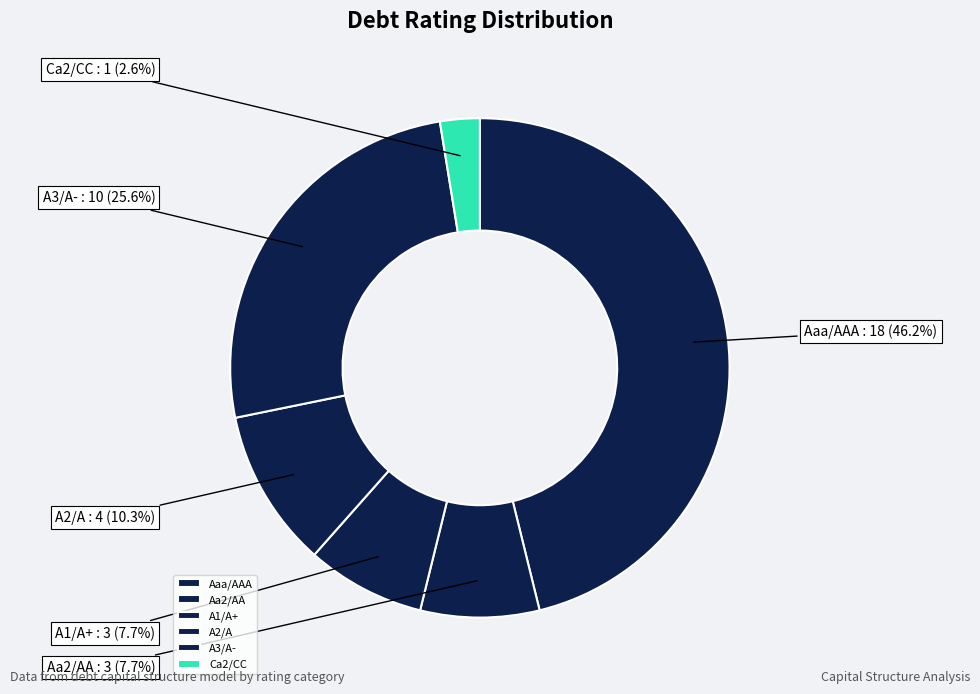

Between Aaa/AAA and Aa2/AA, which is larger?

Aaa/AAA